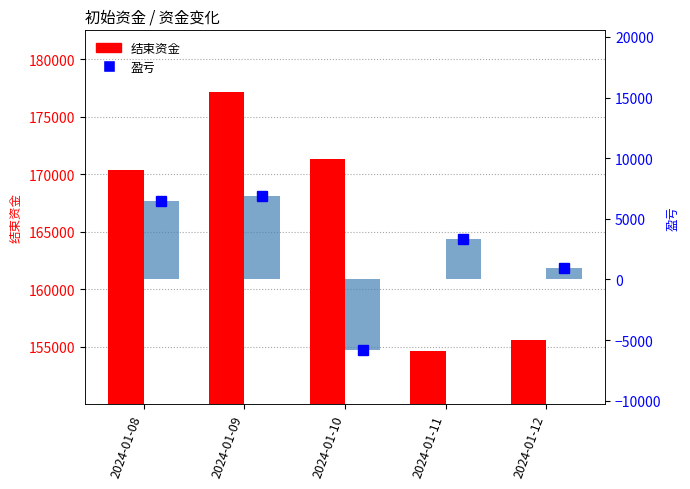

Is the value of 结束资金 at 2024-01-11 greater than the value of 盈亏 at 2024-01-08?

Yes